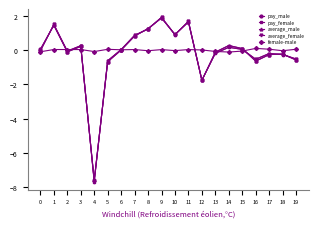

Is it true that pay_male equals 0.1 at 0?

True